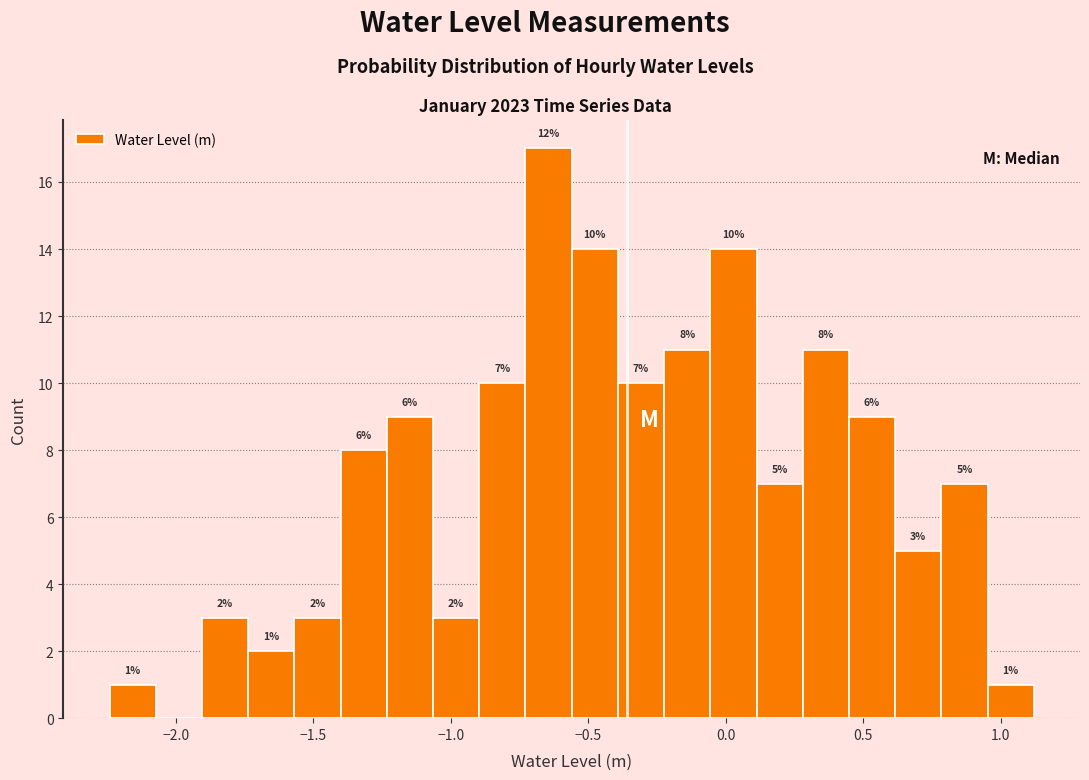

Read against the x-axis, roughly where is the centre of the tallest bar?

-0.65